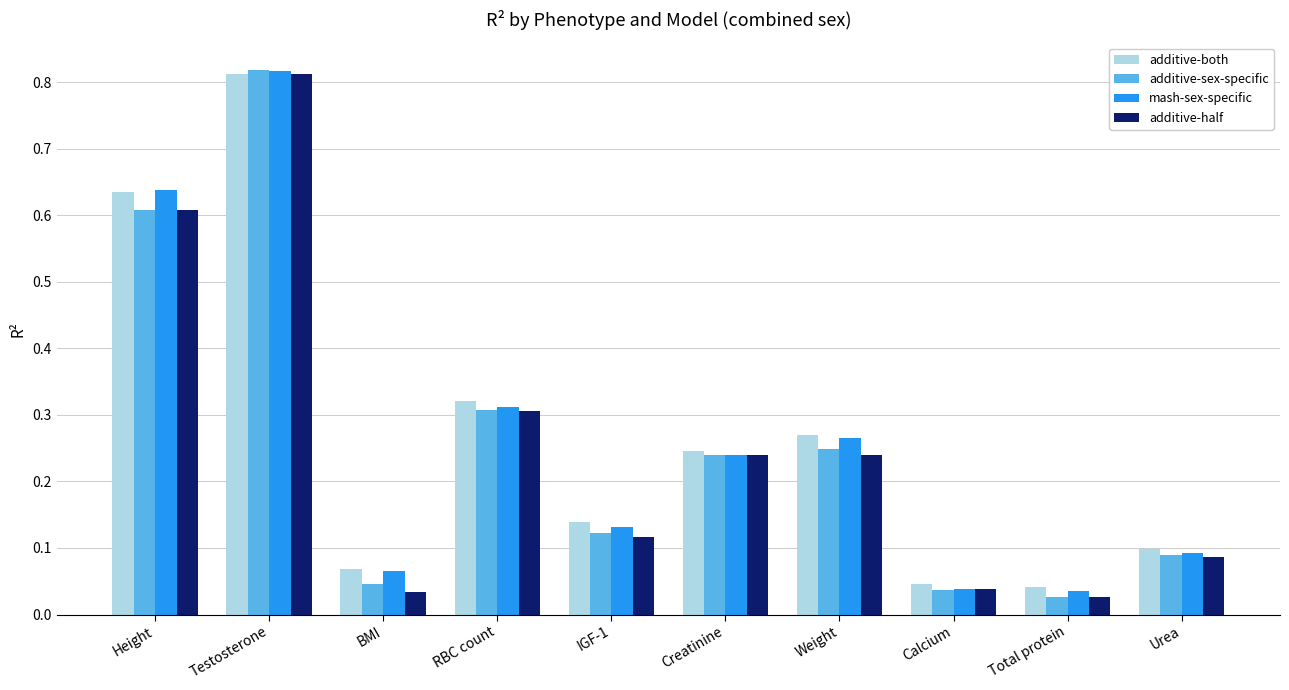

Which category has the highest value across all series?

Testosterone